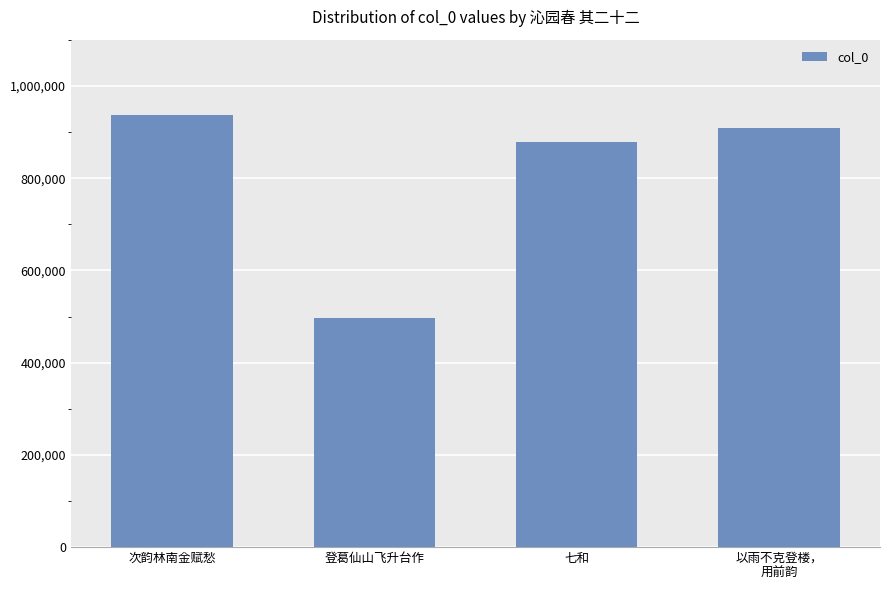

Does the chart contain any negative values?

No